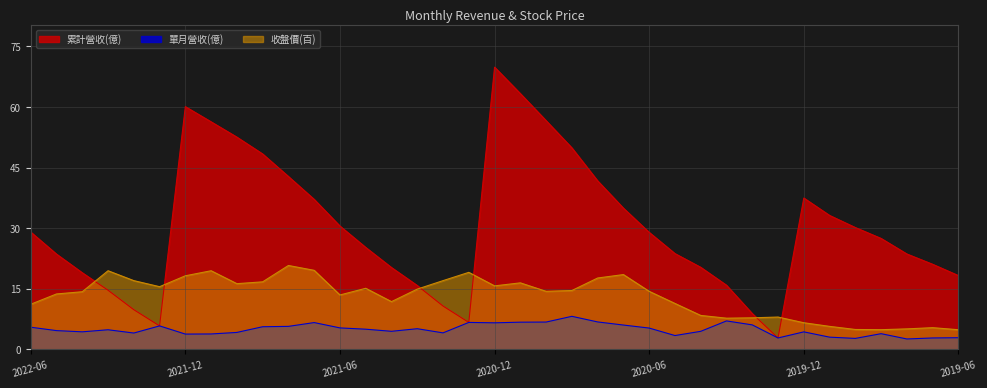

True or false: 累計營收(億) and 單月營收(億) cross at least once.

False